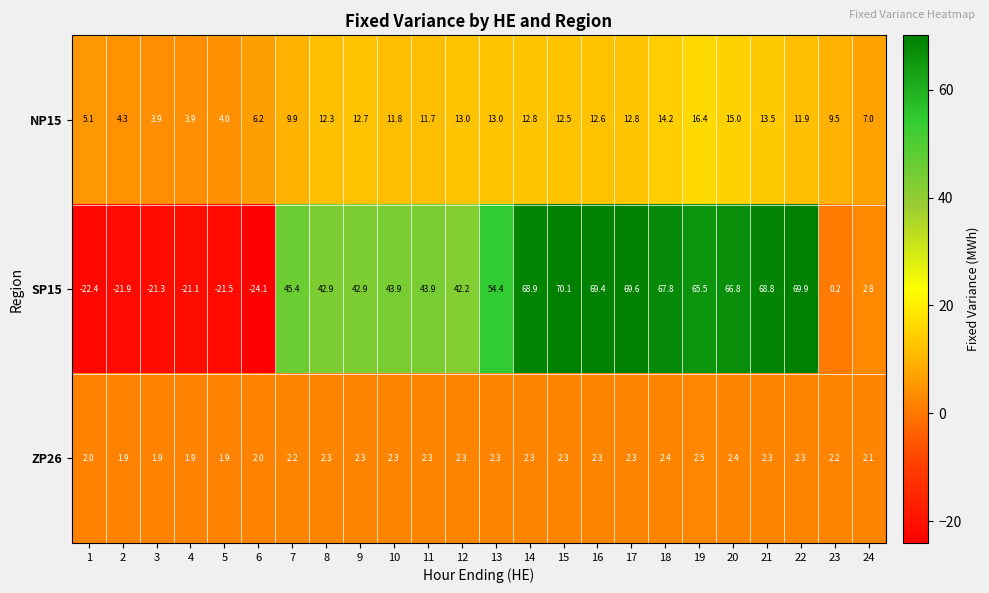

What value does the SP15 series have at 15?

70.1